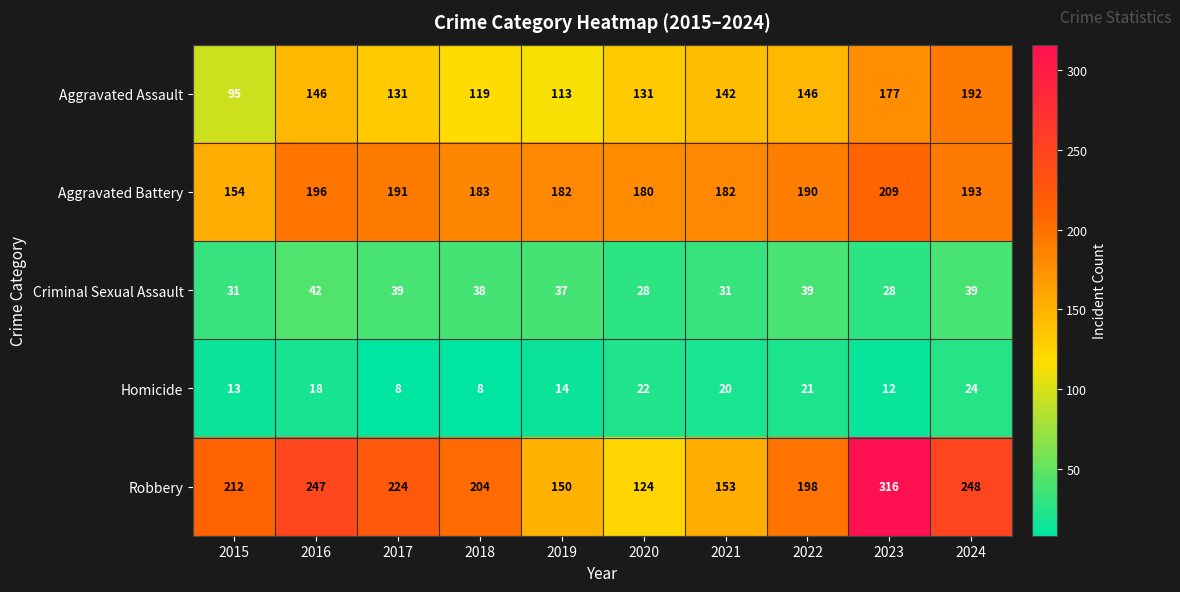

What is the difference between the Aggravated Assault values at 2024 and 2021?

50